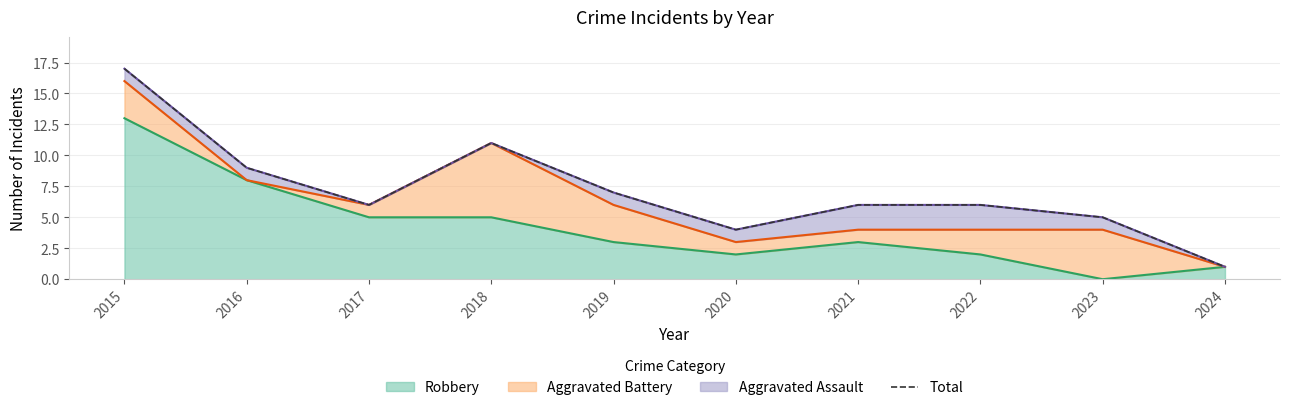

How many lines are shown in the chart?

1